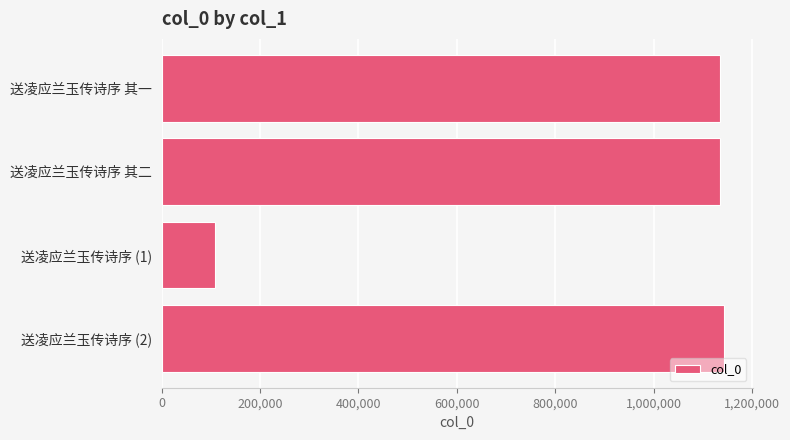

What is the smallest value displayed?

107877